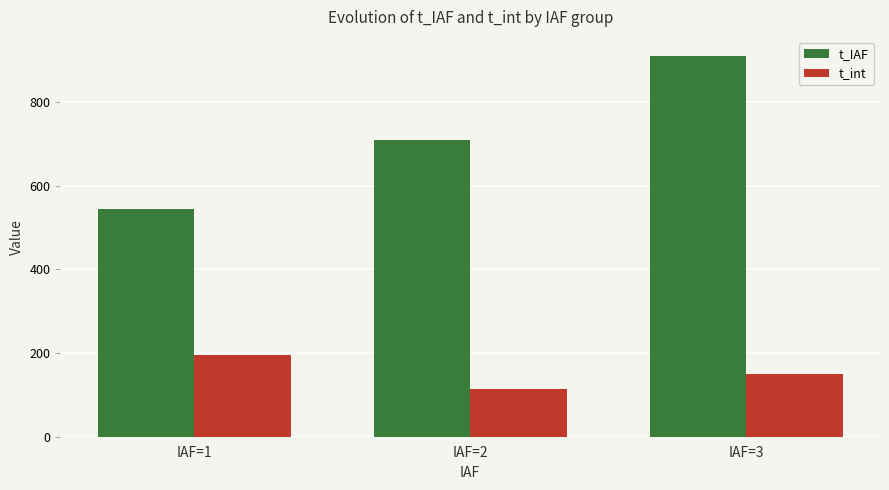

Which series has the largest total across all categories?

t_IAF